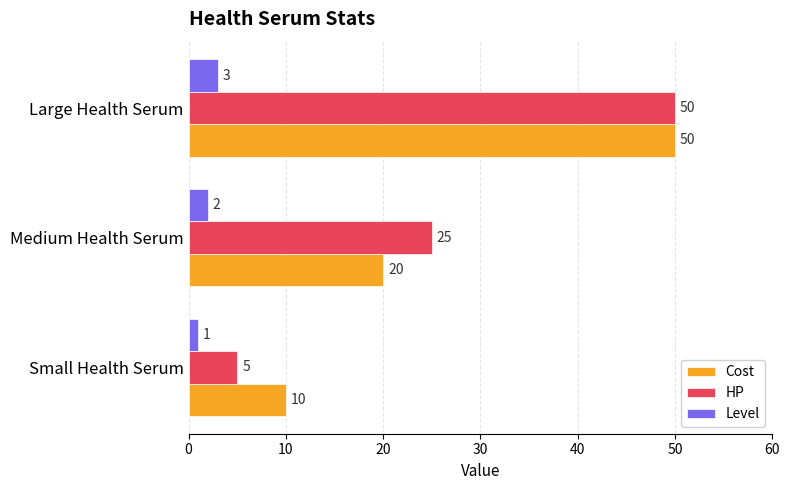

Rank the categories by Level value from lowest to highest.

Small Health Serum, Medium Health Serum, Large Health Serum